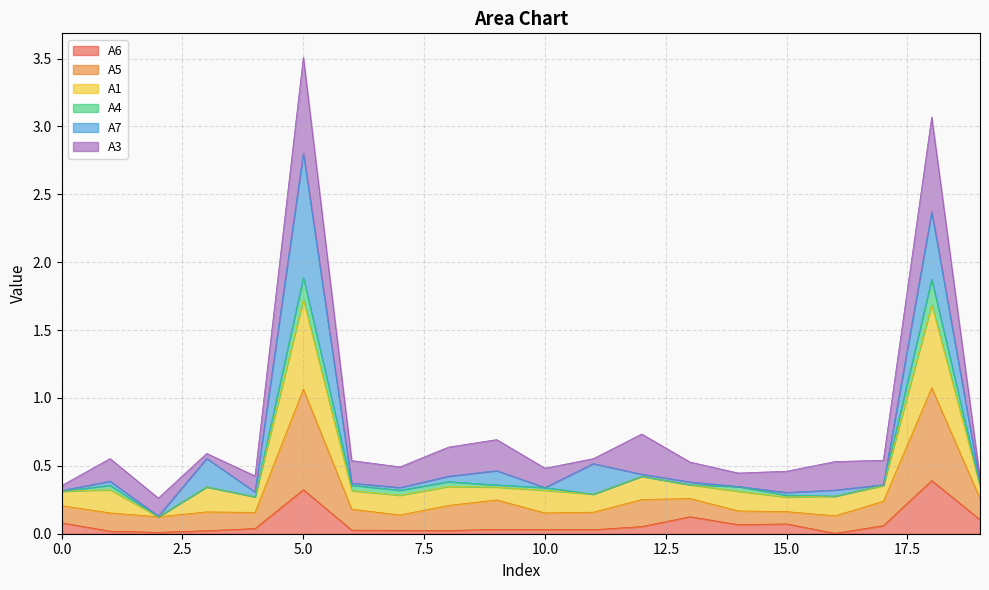

What is the average value of the A6 series?

0.1